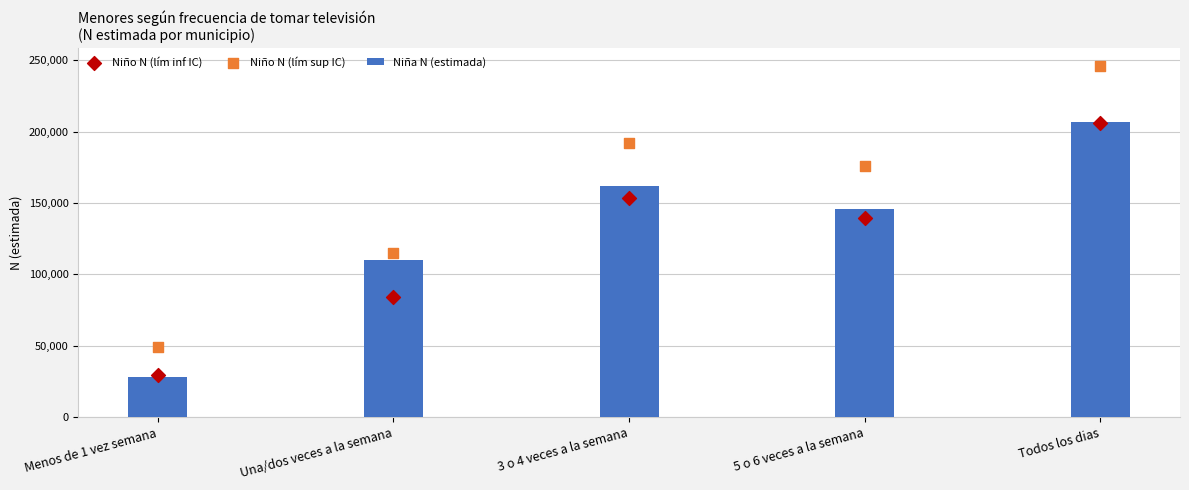

At how many categories does at least one series exceed 125759?

3